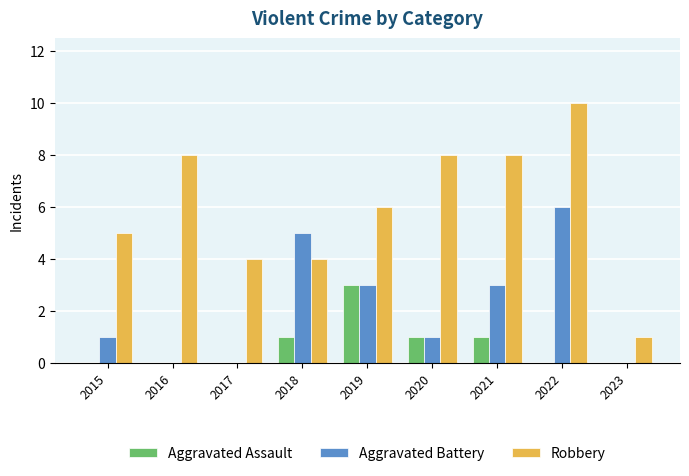

What is the sum of all Aggravated Assault values?

6